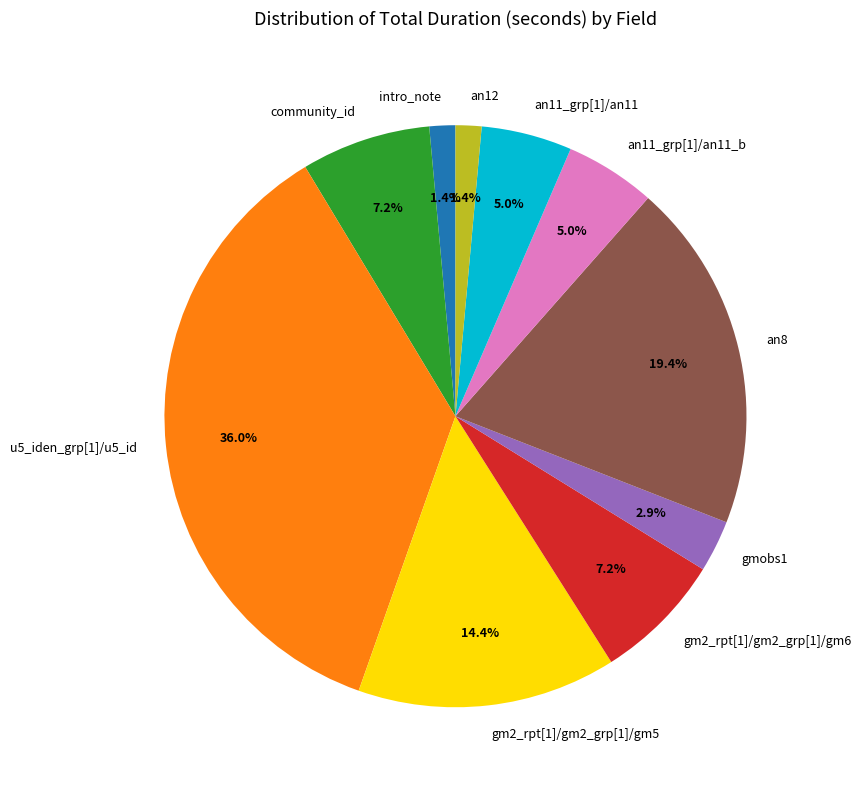

Count the number of slices in the pie.

10